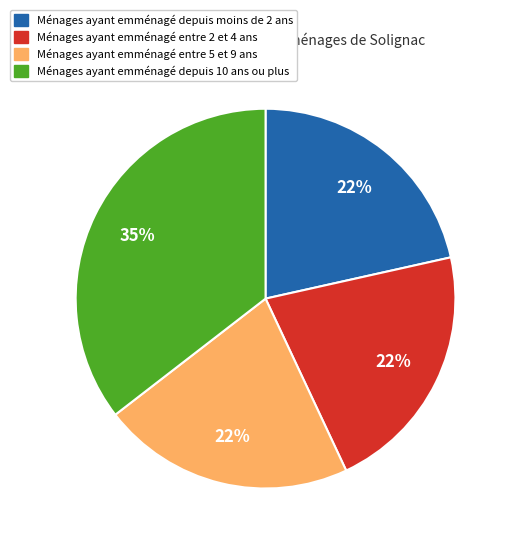

Which category has the biggest portion of the pie?

Ménages ayant emménagé depuis 10 ans ou plus